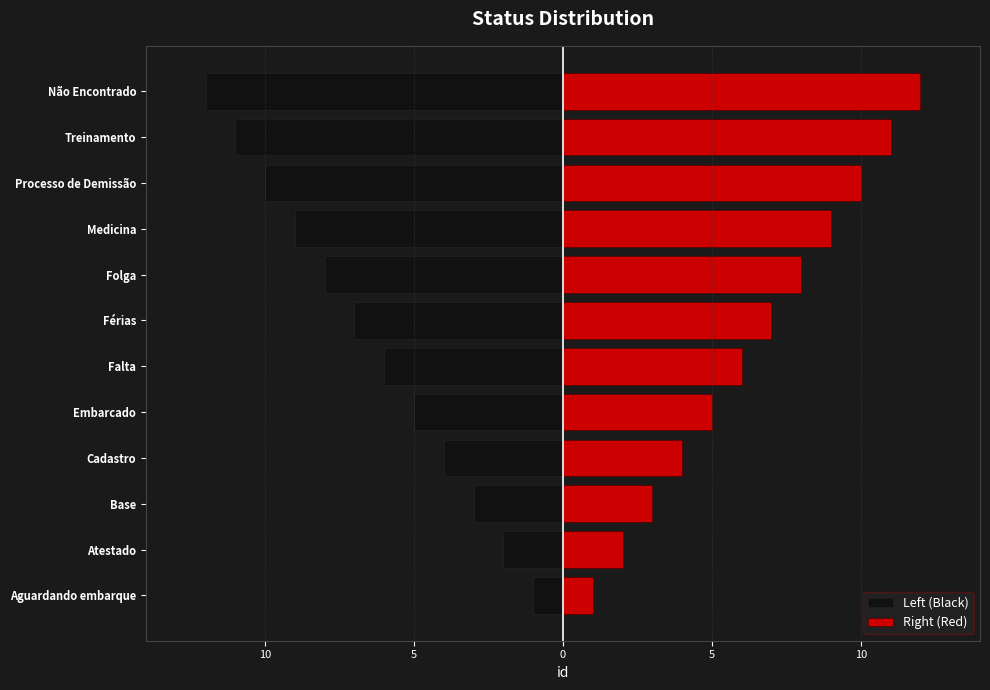

True or false: Left (Black) has a value of -2 at Atestado.

True